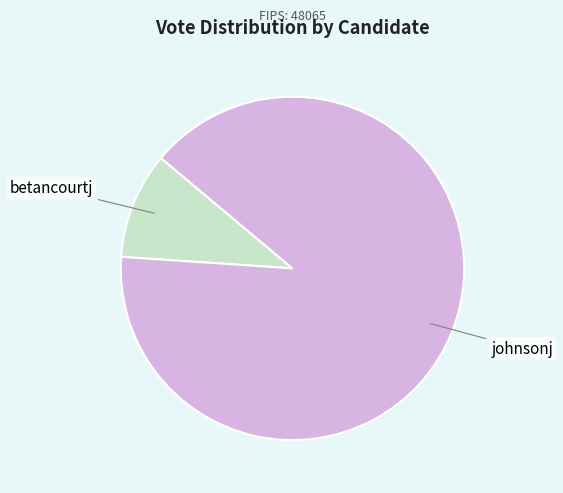

Which slice represents more than half of the pie?

johnsonj